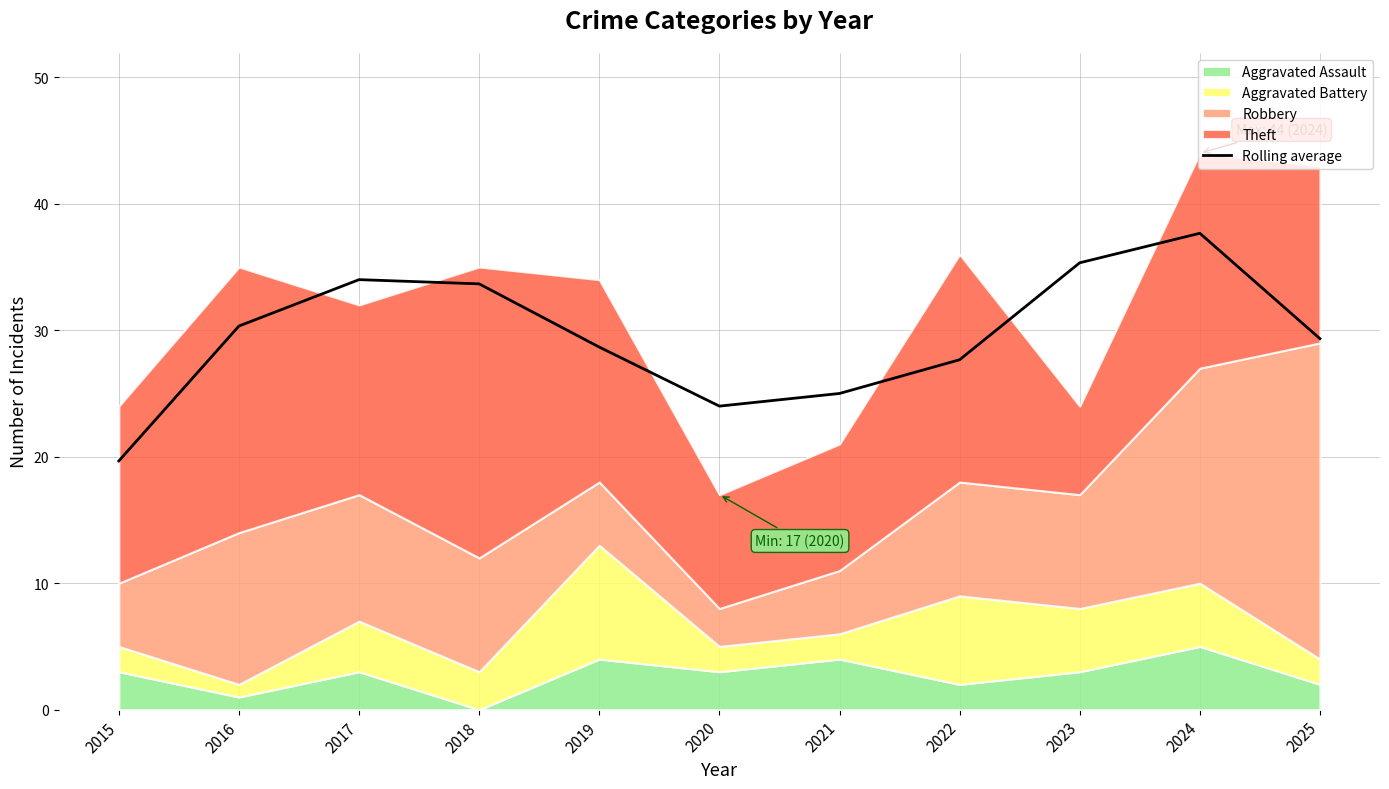

What is the value of the 10th point from the left?

37.7